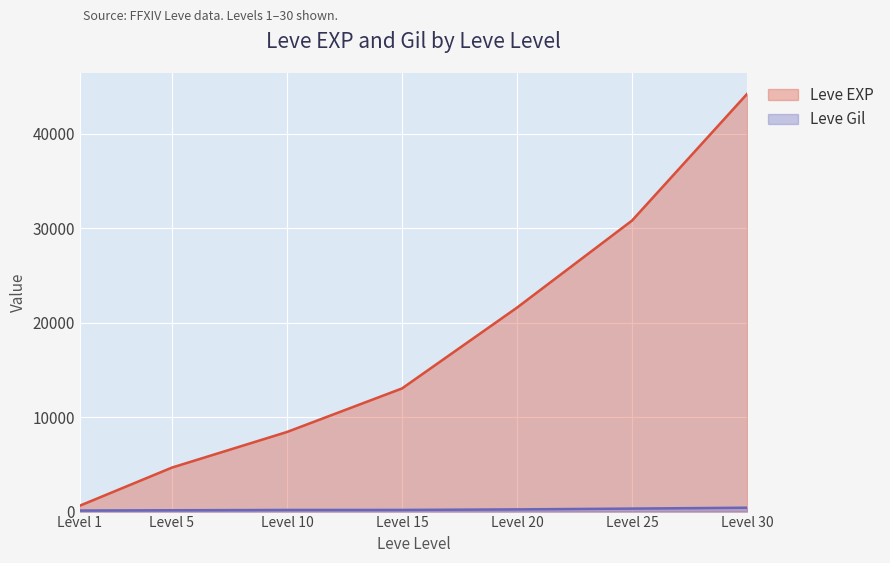

How many data points in Leve Gil are less than 174?

3